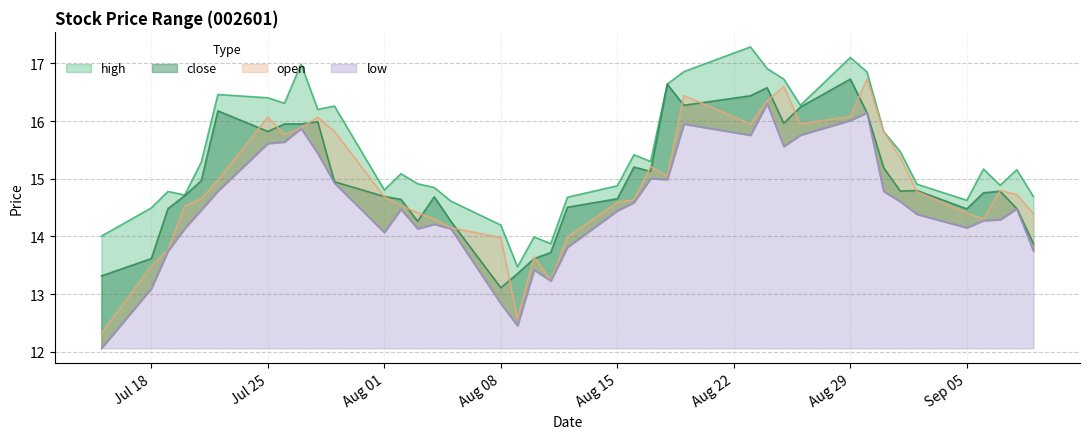

Reading left to right, extract all data points from this chart.

high: 14.0	14.5	14.8	14.7	15.3	16.5	16.4	16.3	17.0	16.2	16.3	14.8	15.1	14.9	14.8	14.6	14.2	13.5	14.0	13.9	14.7	14.9	15.4	15.3	16.6	16.9	17.3	16.9	16.7	16.3	17.1	16.9	15.8	15.5	14.9	14.6	15.2	14.9	15.2	14.7
close: 13.3	13.6	14.5	14.7	15.0	16.2	15.8	16.0	16.0	16.0	14.9	14.7	14.6	14.3	14.7	14.3	13.1	13.4	13.6	13.7	14.5	14.7	15.2	15.1	16.6	16.3	16.4	16.6	16.0	16.2	16.7	16.1	15.2	14.8	14.8	14.5	14.8	14.8	14.5	13.9
open: 12.3	13.5	13.8	14.5	14.7	15.0	16.1	15.8	15.9	16.1	15.8	14.7	14.5	14.4	14.3	14.2	14.0	12.6	13.6	13.2	14.0	14.6	14.6	15.2	15.0	16.4	16.0	16.4	16.6	16.0	16.1	16.7	15.8	15.4	14.8	14.4	14.3	14.8	14.7	14.4
low: 12.1	13.1	13.7	14.1	14.5	14.8	15.6	15.6	15.9	15.4	14.9	14.1	14.5	14.1	14.2	14.1	12.8	12.5	13.4	13.2	13.8	14.4	14.6	15.0	15.0	16.0	15.8	16.3	15.6	15.8	16.0	16.1	14.8	14.6	14.4	14.2	14.3	14.3	14.5	13.7